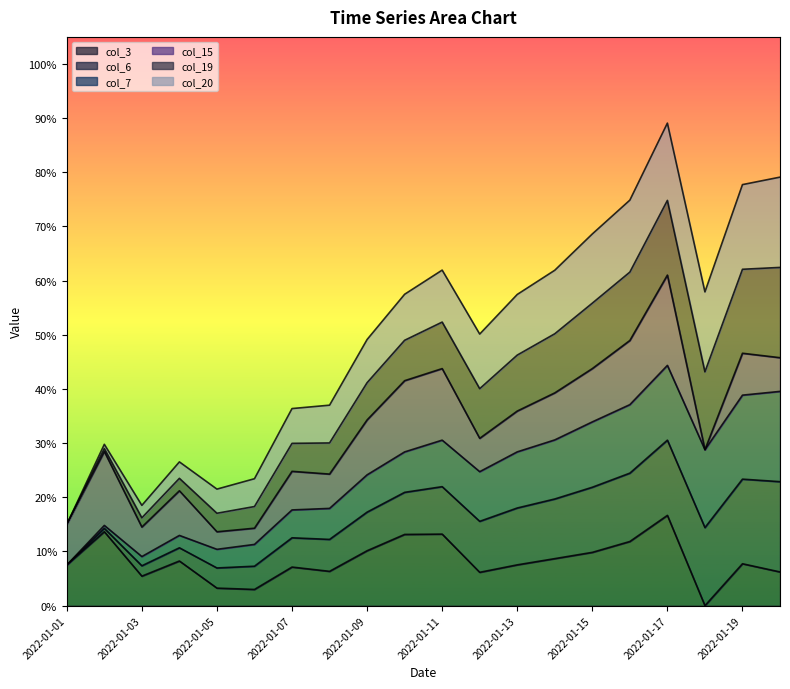

What is the maximum value for col_15_line?

0.6